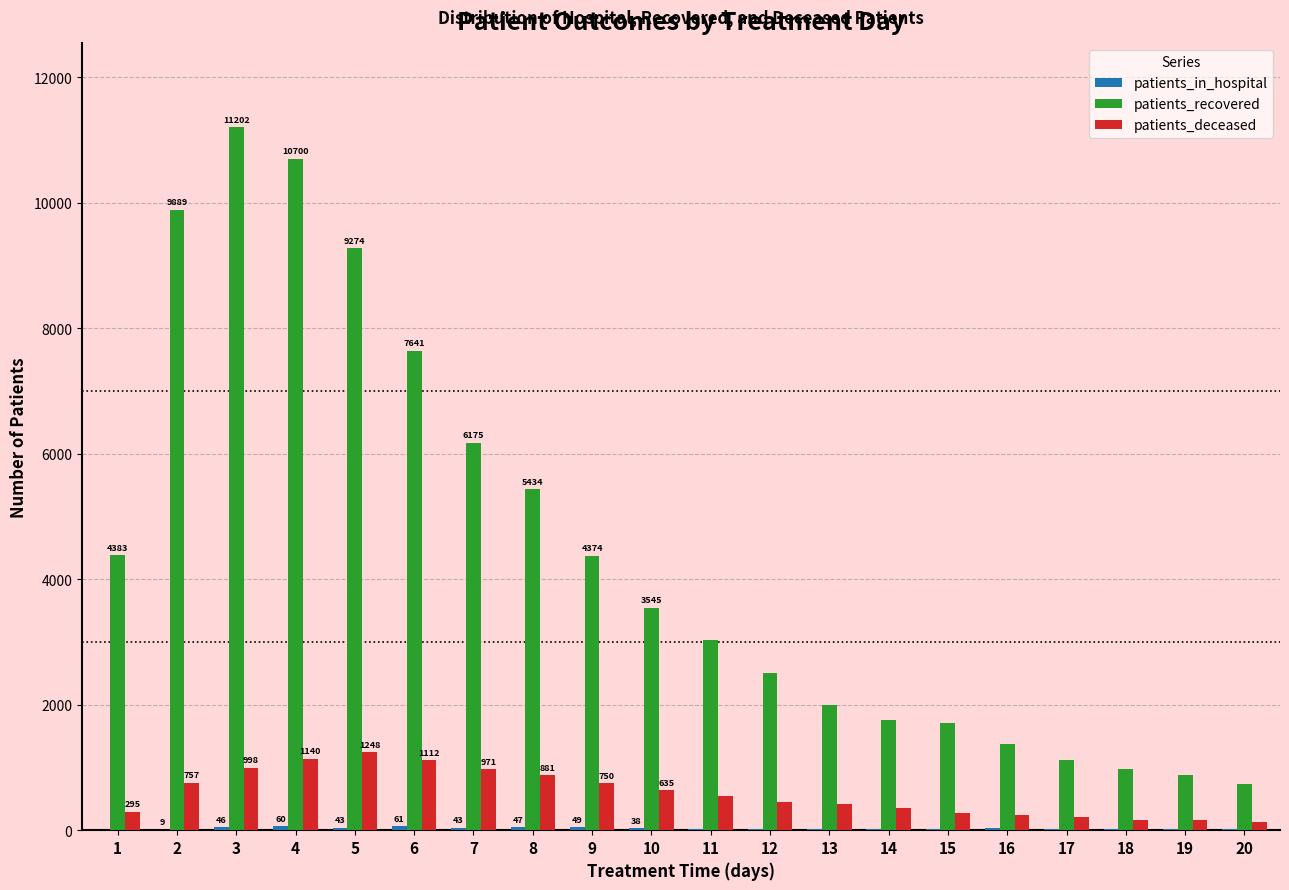

Between 7 and 10, which series saw the biggest shift?

patients_recovered